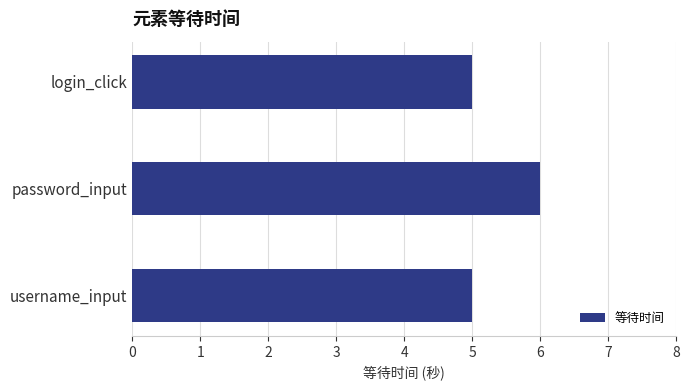

The value at login_click is 5. True or false?

True